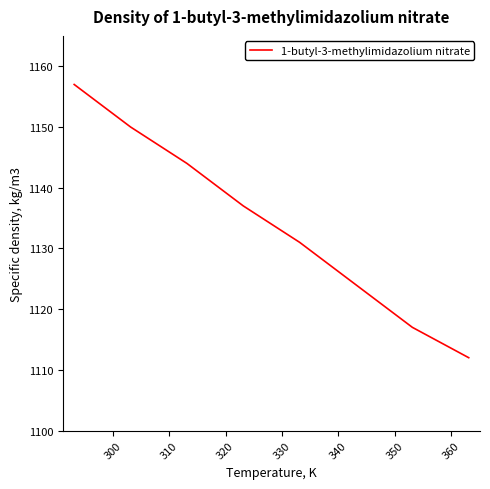

True or false: there are more than 1 points higher than both neighbors.

False